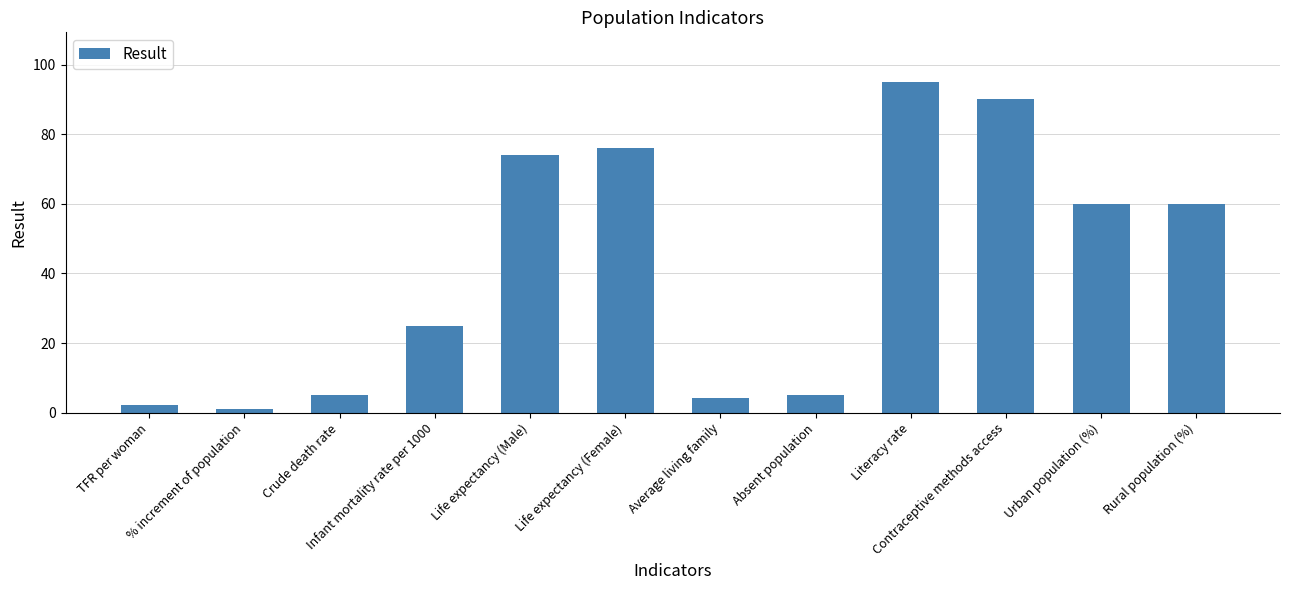

Which category has the highest value across all series?

Literacy rate